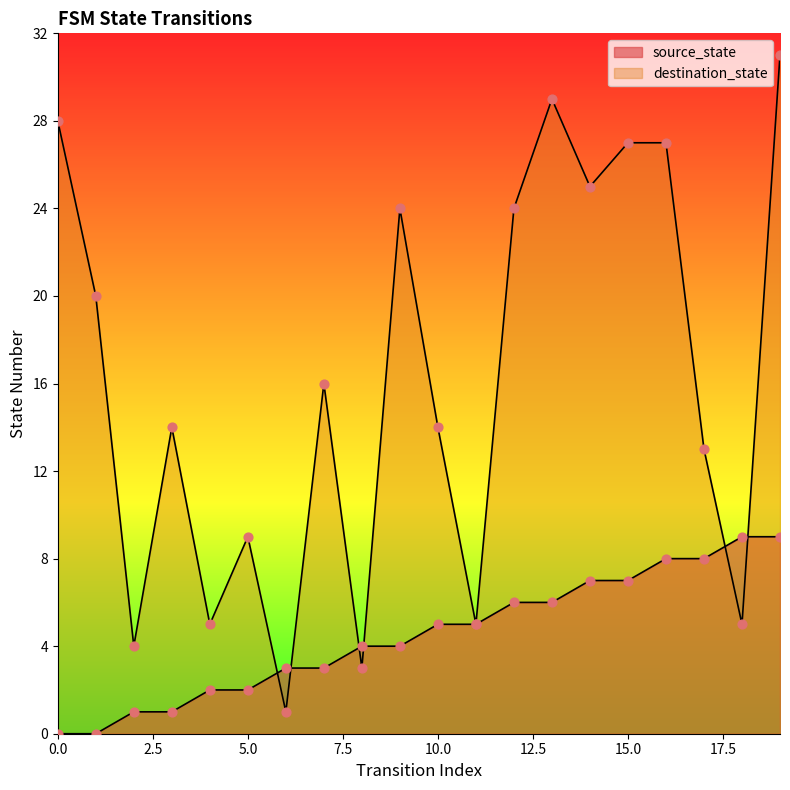

At how many categories does at least one series exceed 23?

8